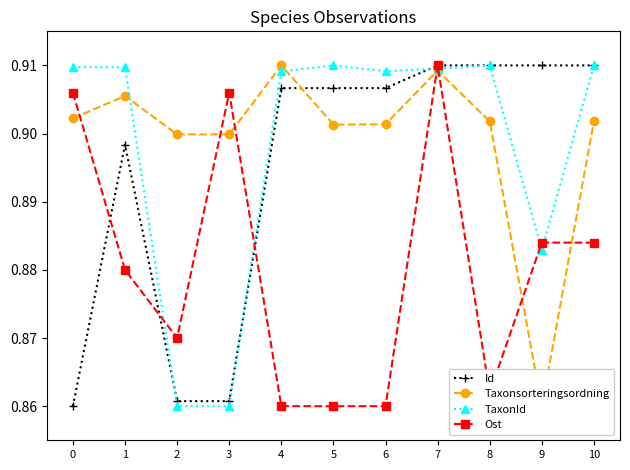

How many lines are shown in the chart?

4